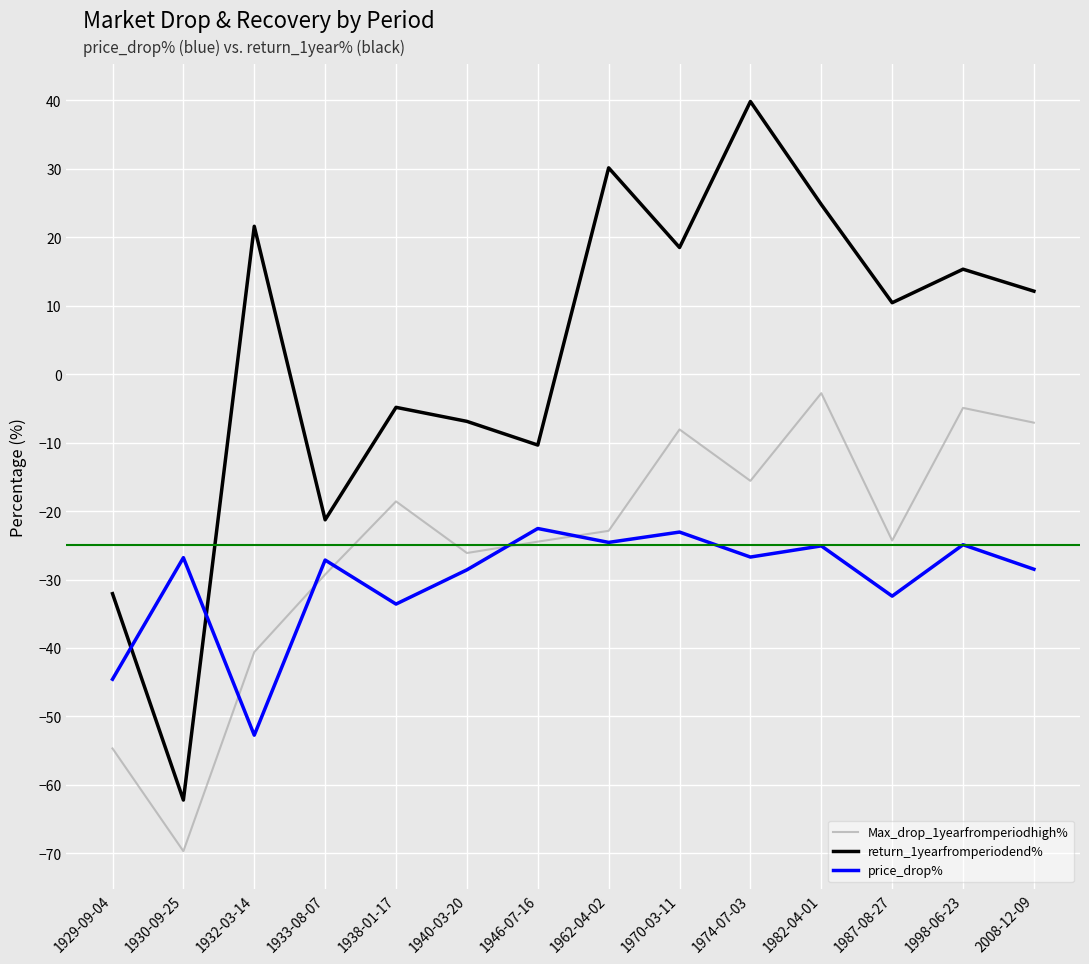

Which series has the widest spread of values?

return_1yearfromperiodend%